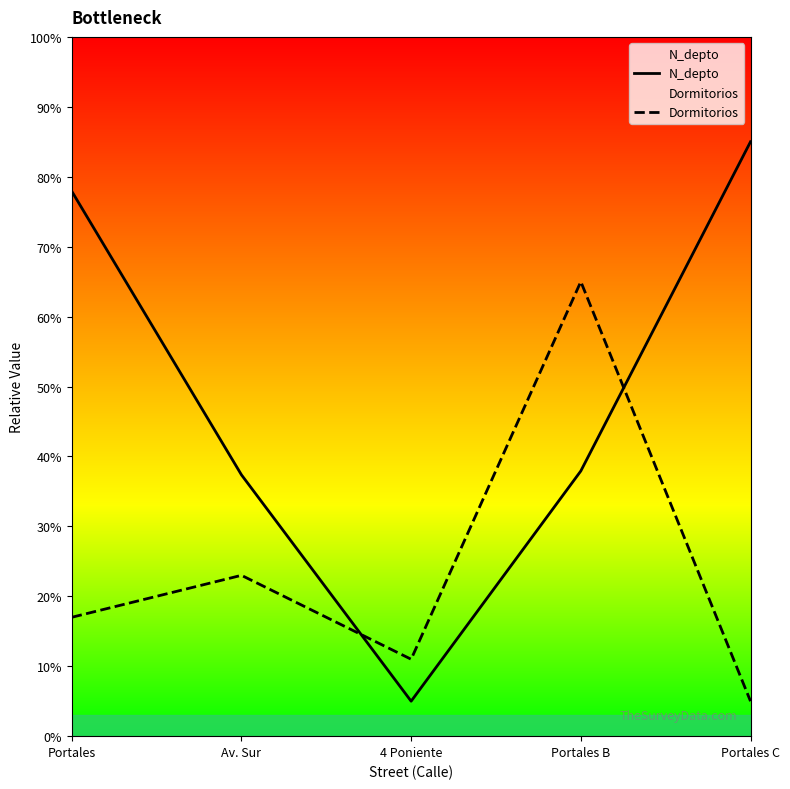

What is the smallest value displayed?

5.0